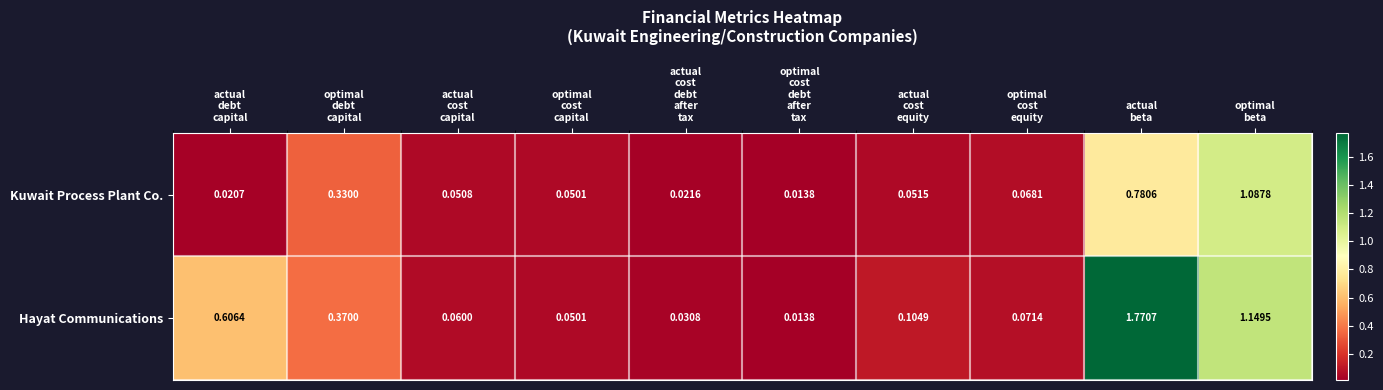

How many data points does each series have?

10